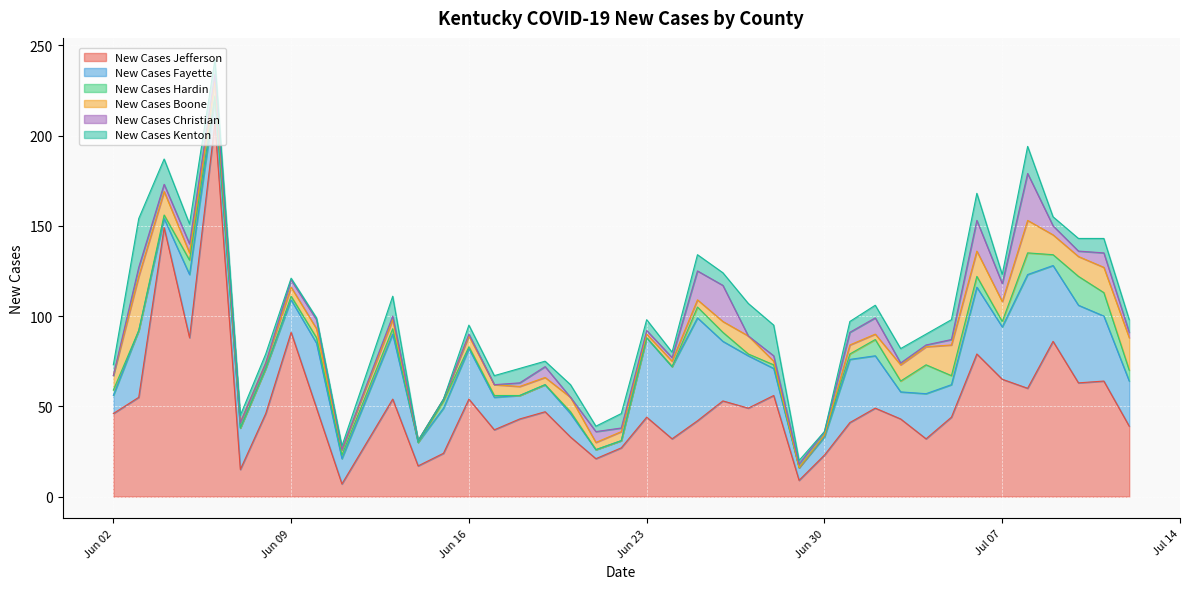

How many positive values does the New Cases Christian series have?

31